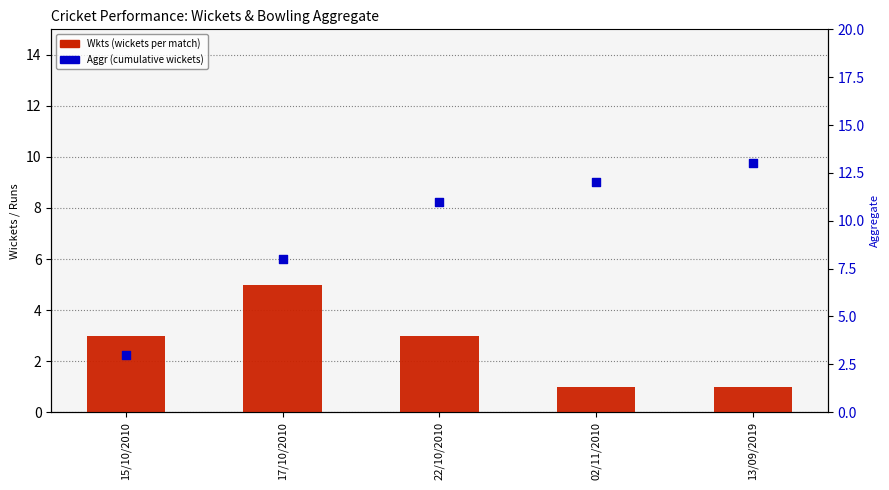

What is the total value across all series at 02/11/2010?

13